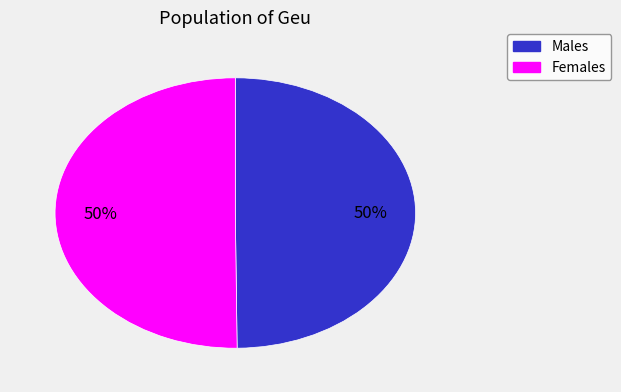

To the nearest percent, what is the average slice percentage?

50%